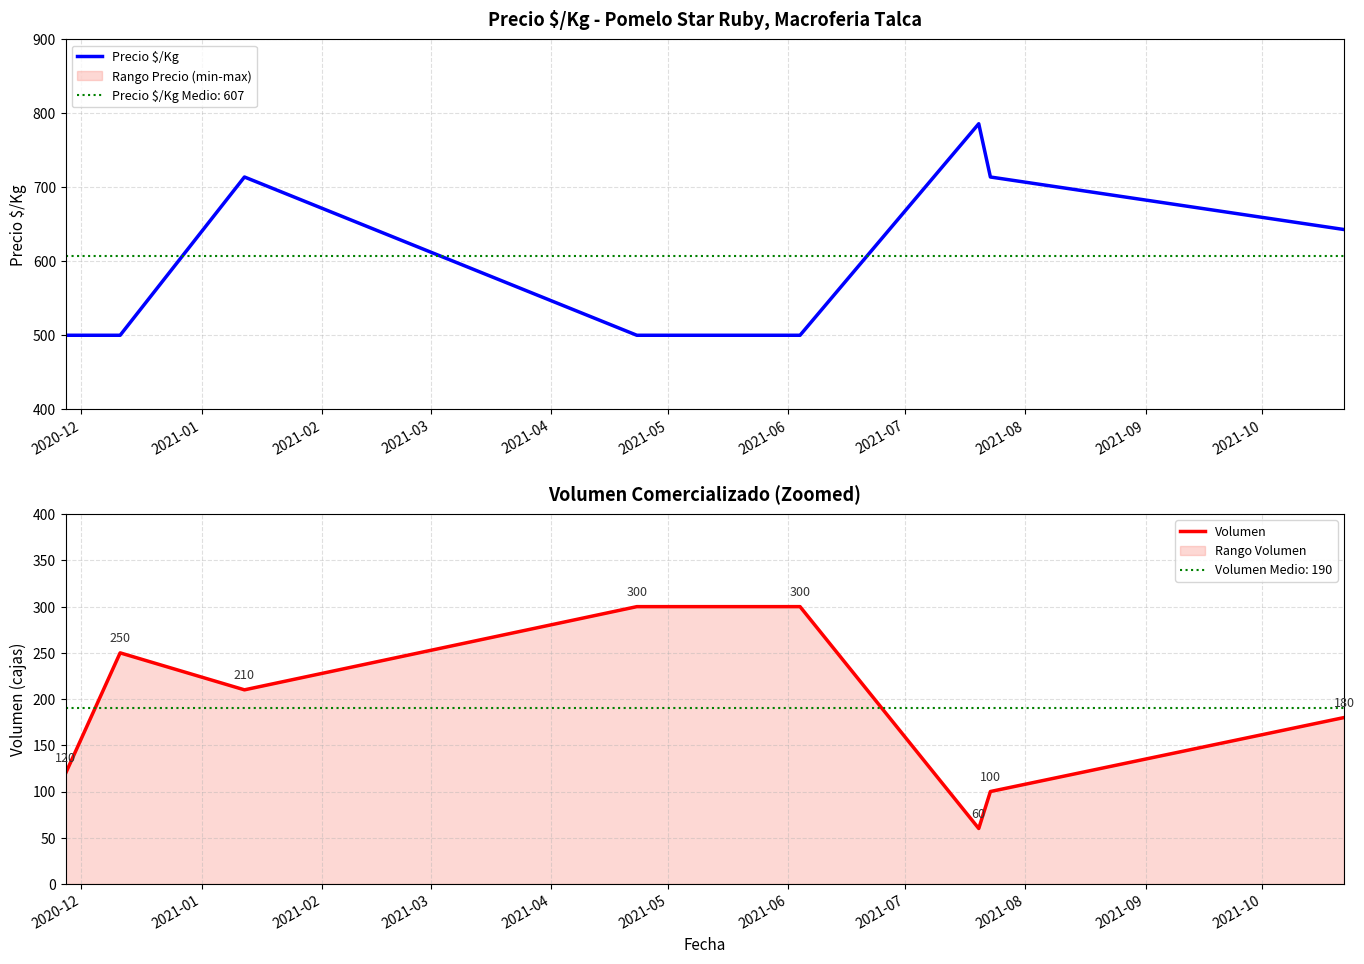

What is the minimum value for Volumen?

60